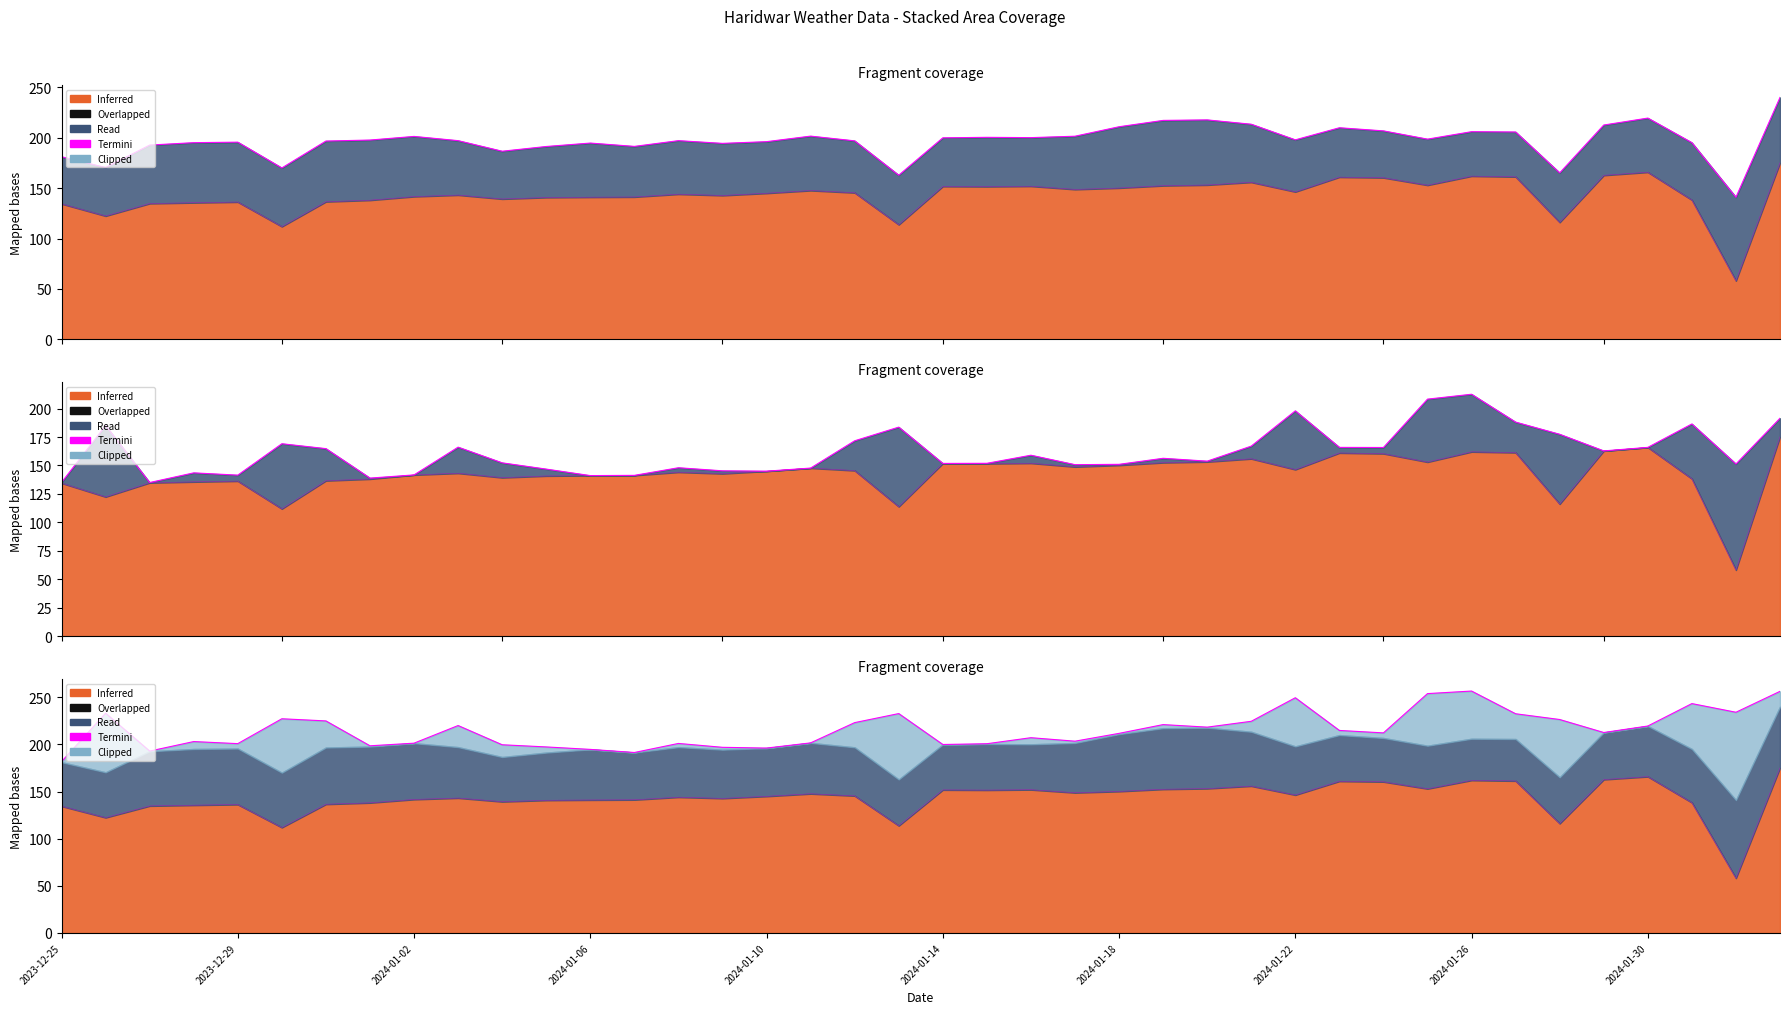

What is the change in value from 15 to 26?

+21.4